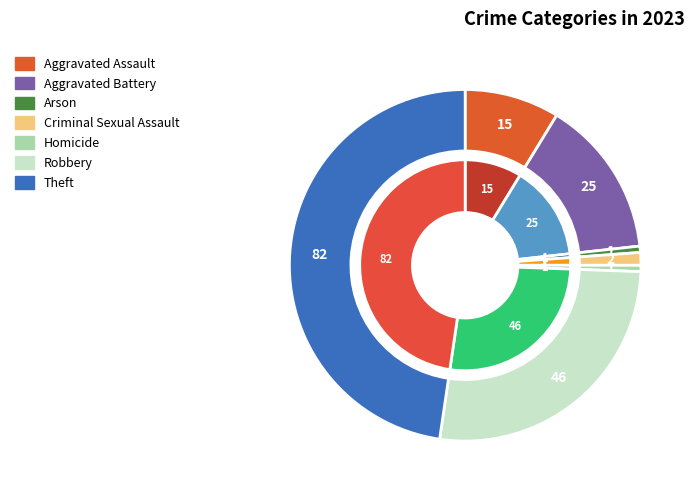

Is it true that Homicide is 1% of the pie?

True